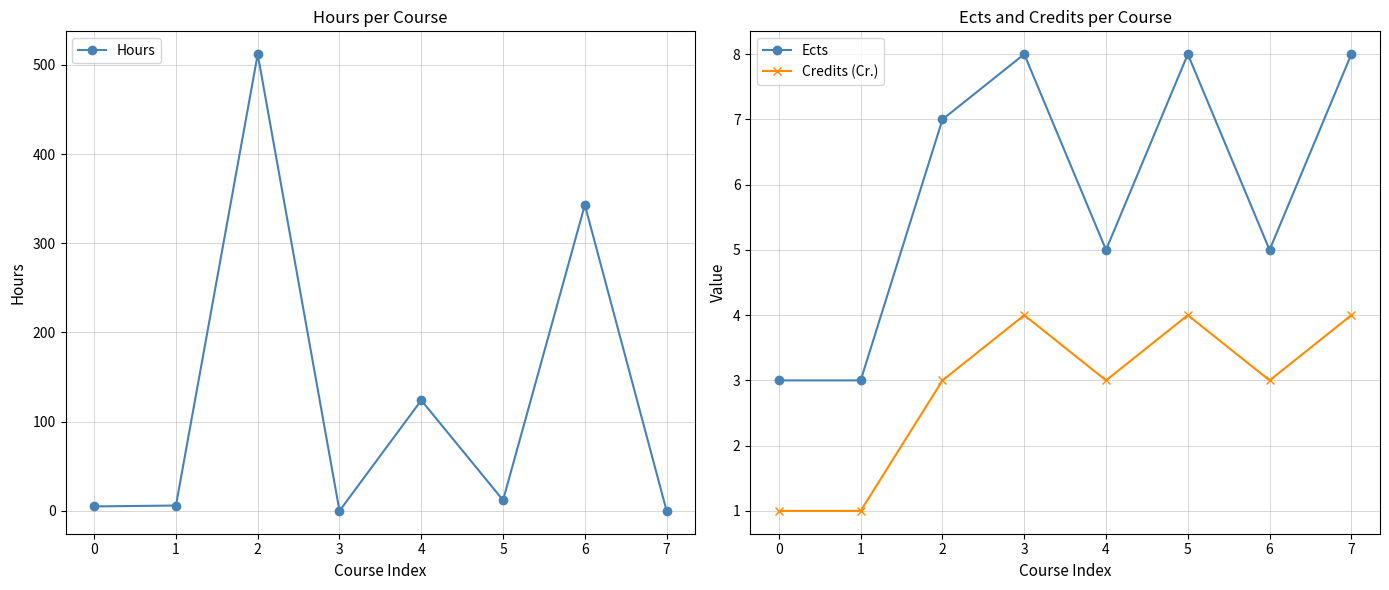

True or false: Credits (Cr.) has a value of 3 at 4.

True